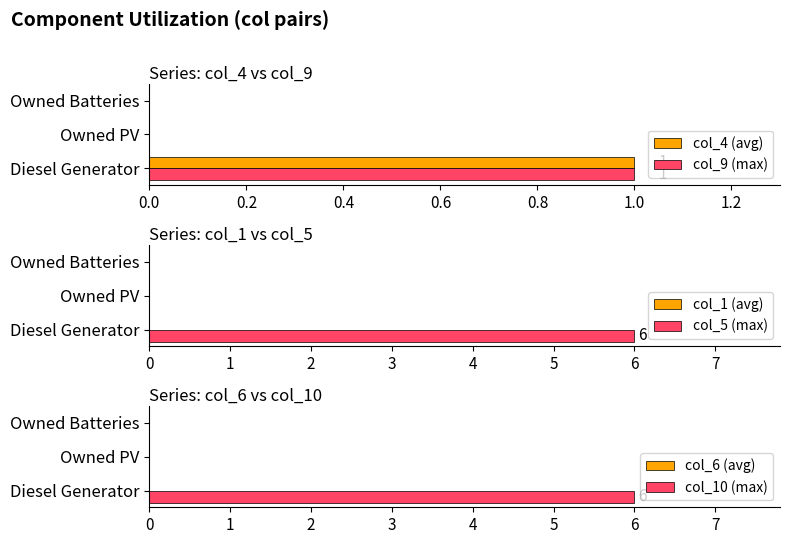

Rank the series at 0.0 from lowest to highest value.

col_1 (avg), col_6 (avg), col_4 (avg), col_9 (max), col_5 (max), col_10 (max)